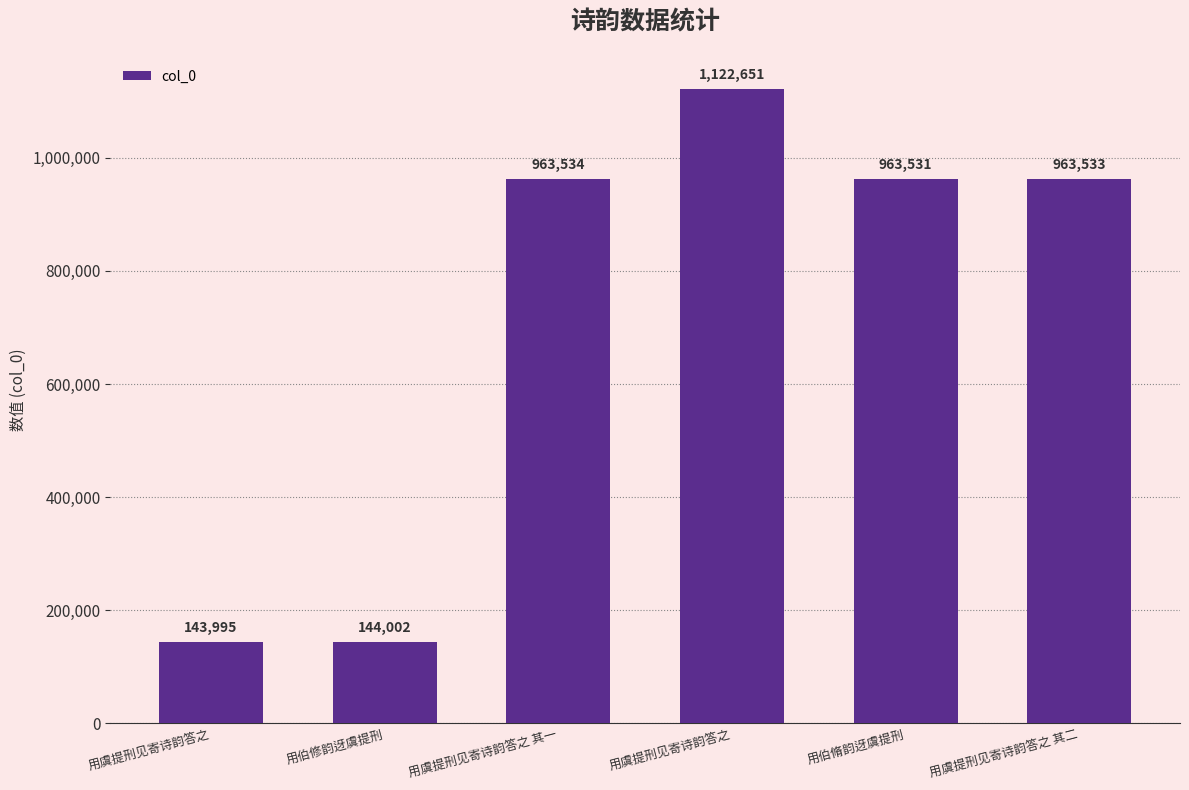

Where does the data first go above 963533?

用虞提刑见寄诗韵答之 其一